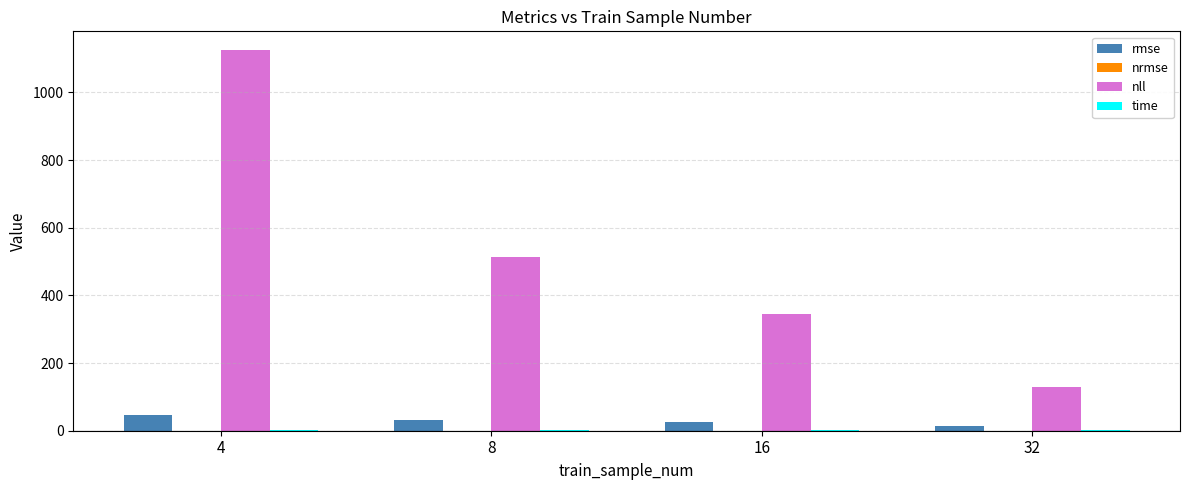

At which category is the sum across all series the highest?

4